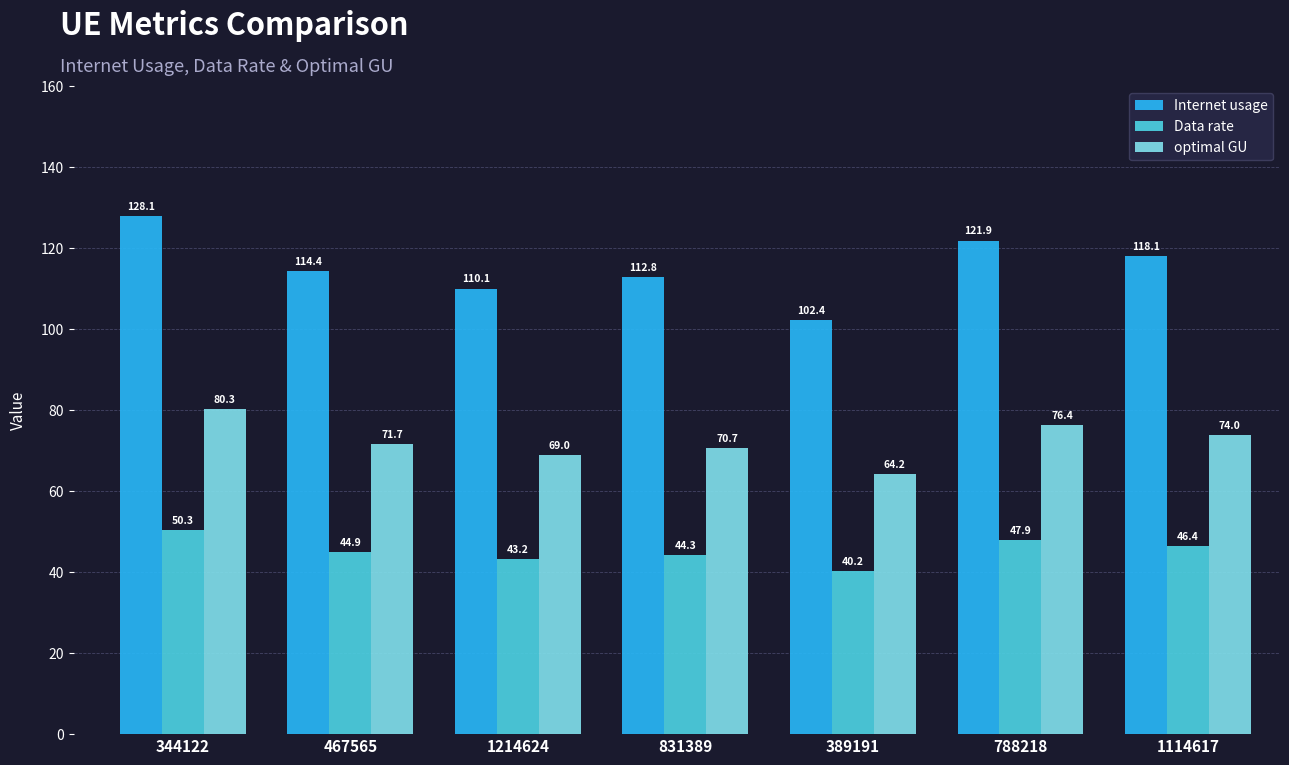

The value of Internet usage at 467565 is 194.4. True or false?

False